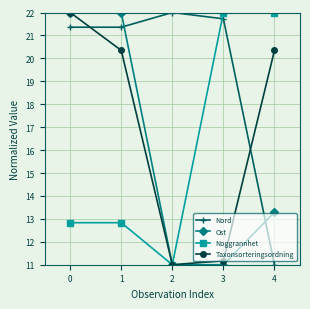

What is the difference between the highest and lowest values at 1?

9.2